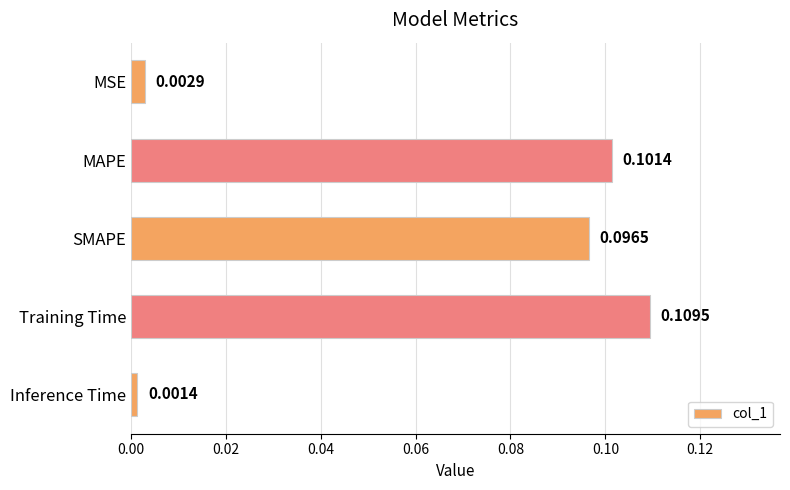

At which category does the chart reach its minimum across all series?

Inference Time